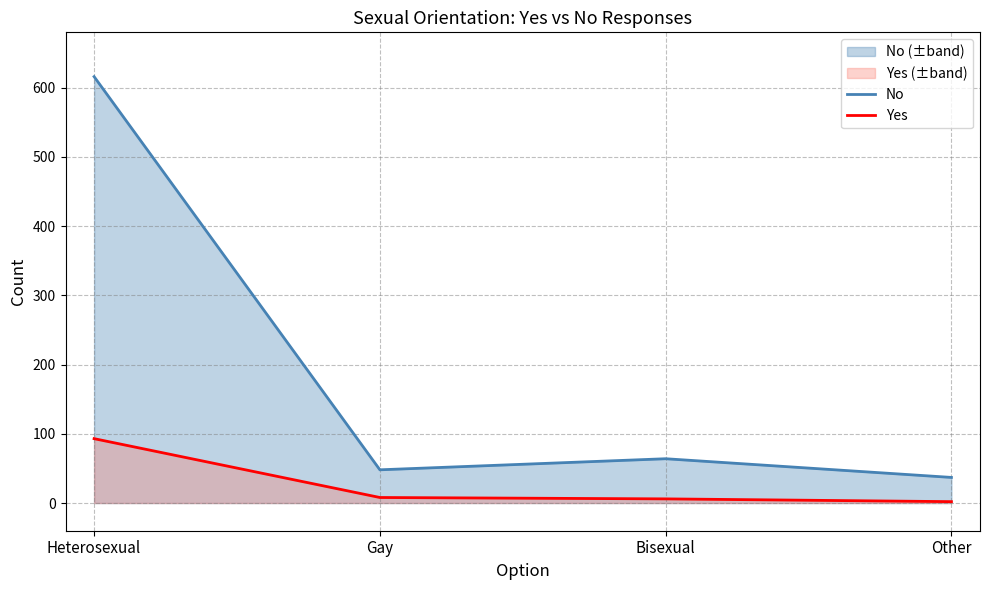

At which category does No reach its first local peak?

Bisexual